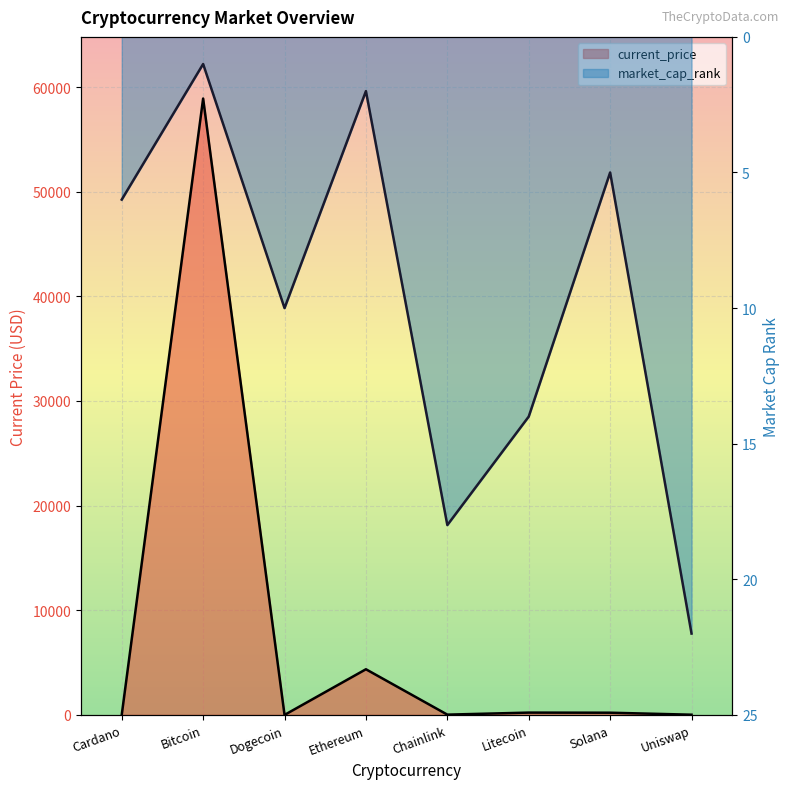

True or false: market_cap_rank and current_price cross at least once.

True